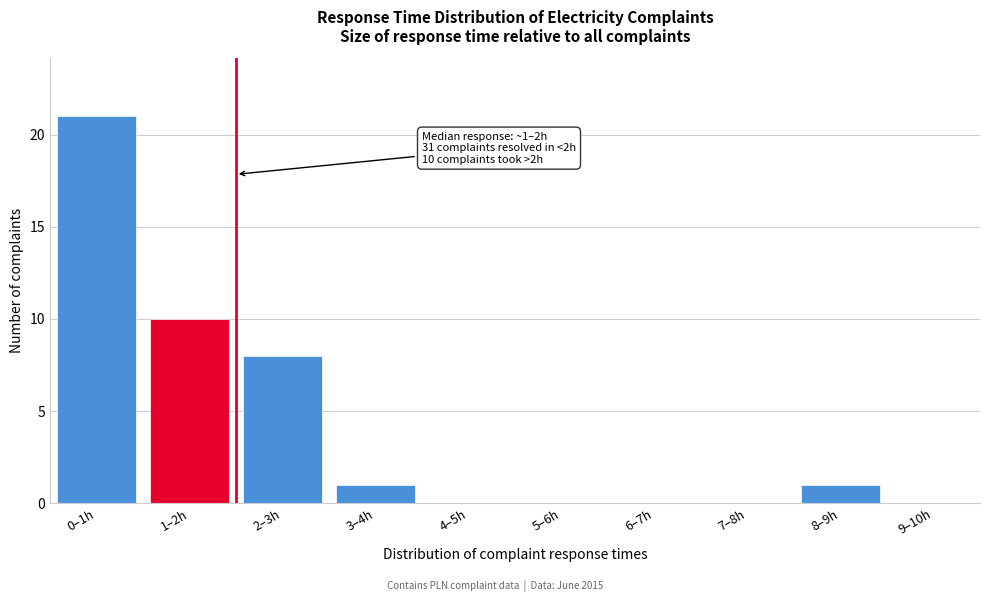

Reading left to right, what are all the values shown in this chart?

0–1h=21	1–2h=10	2–3h=8	3–4h=1	4–5h=0	5–6h=0	6–7h=0	7–8h=0	8–9h=1	9–10h=0